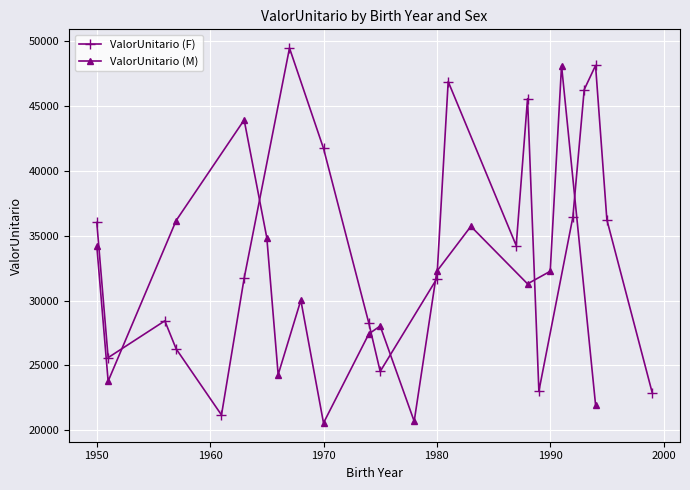

True or false: ValorUnitario (F) has more than 1 interior local peaks.

True